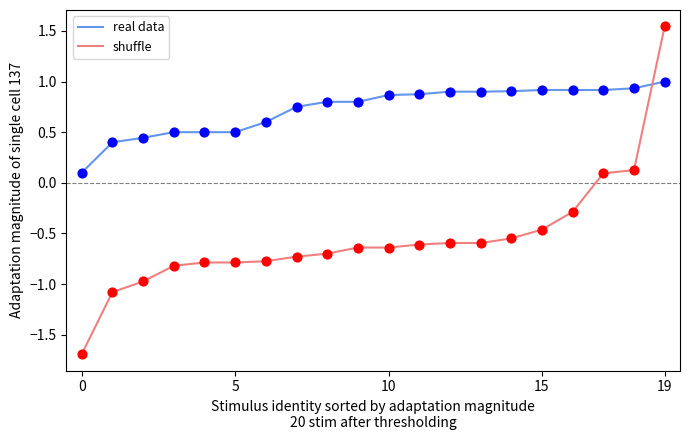

What are all the series names shown in the legend?

real data, shuffle